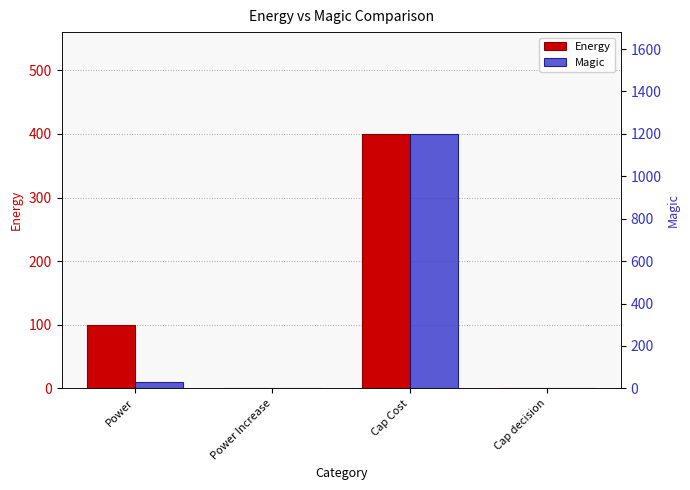

What is the label of the 3rd bar from the right?

Power Increase